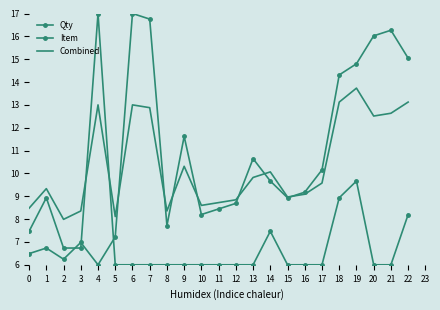

Reading left to right, what are all the values shown in this chart?

Qty: 7.5	8.9	6.7	6.7	17.0	6.0	6.0	6.0	6.0	6.0	6.0	6.0	6.0	6.0	7.5	6.0	6.0	6.0	8.9	9.7	6.0	6.0	8.2
Item: 6.5	6.7	6.2	7.0	6.0	7.2	17.0	16.8	7.7	11.6	8.2	8.4	8.7	10.6	9.7	8.9	9.2	10.2	14.3	14.8	16.0	16.3	15.0
Combined: 8.5	9.3	8.0	8.4	13.0	8.1	13.0	12.9	8.4	10.3	8.6	8.7	8.8	9.8	10.1	9.0	9.1	9.6	13.1	13.7	12.5	12.6	13.1